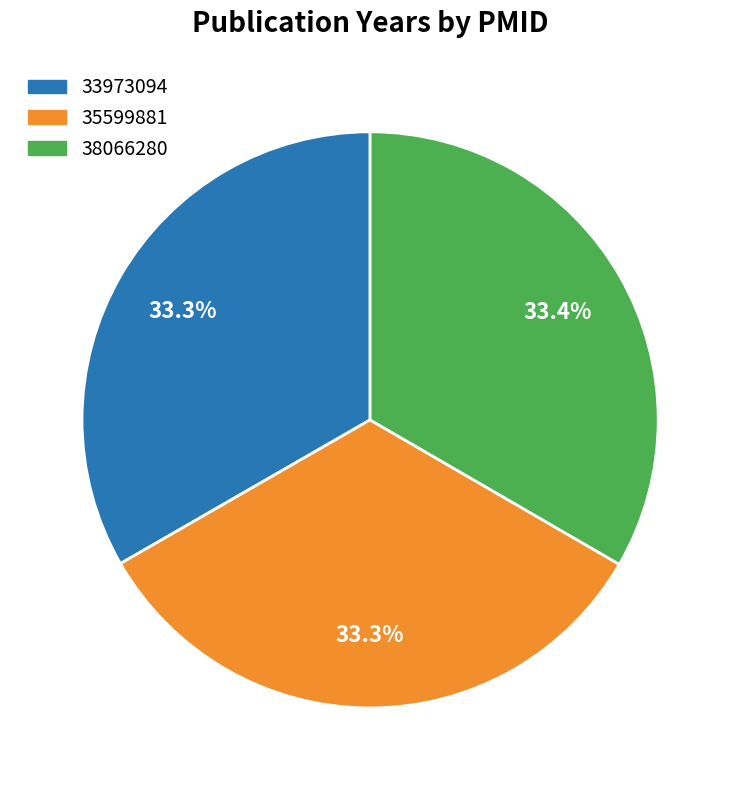

Combined, what portion of the pie is 35599881 and 33973094?

66.6%